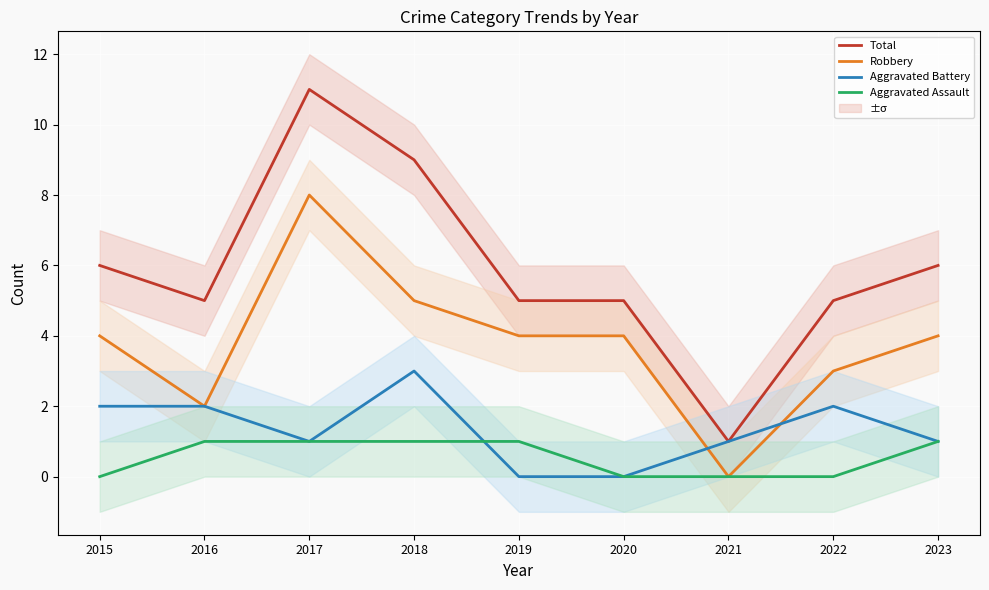

What is the value of the Aggravated Battery point at the 9th from the left?

1